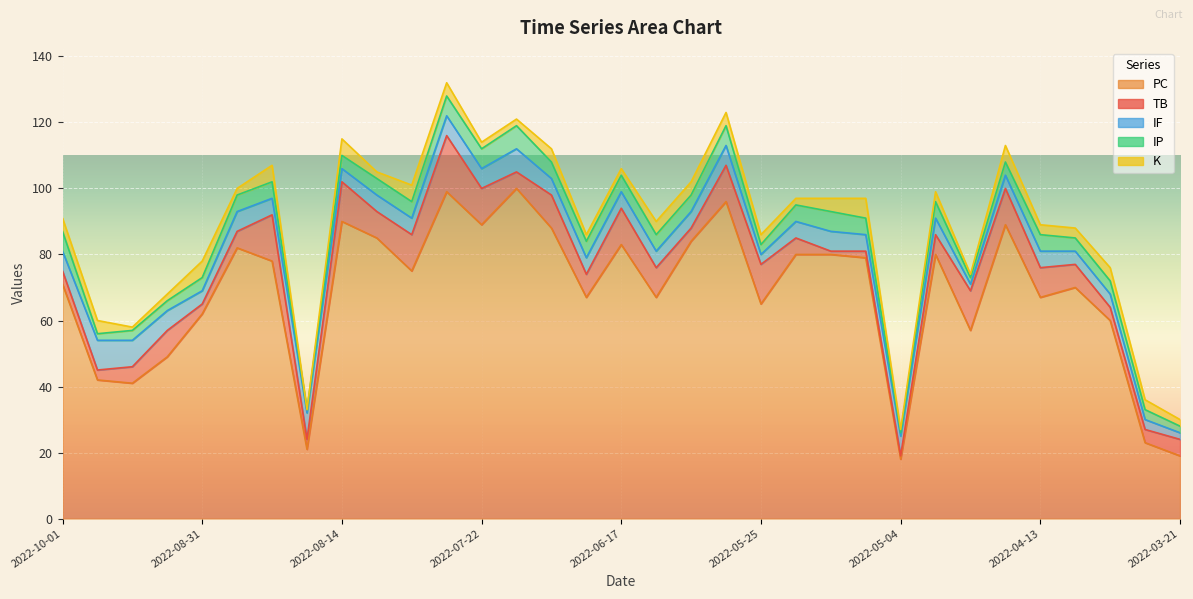

How many values in the K series are below 3?

13